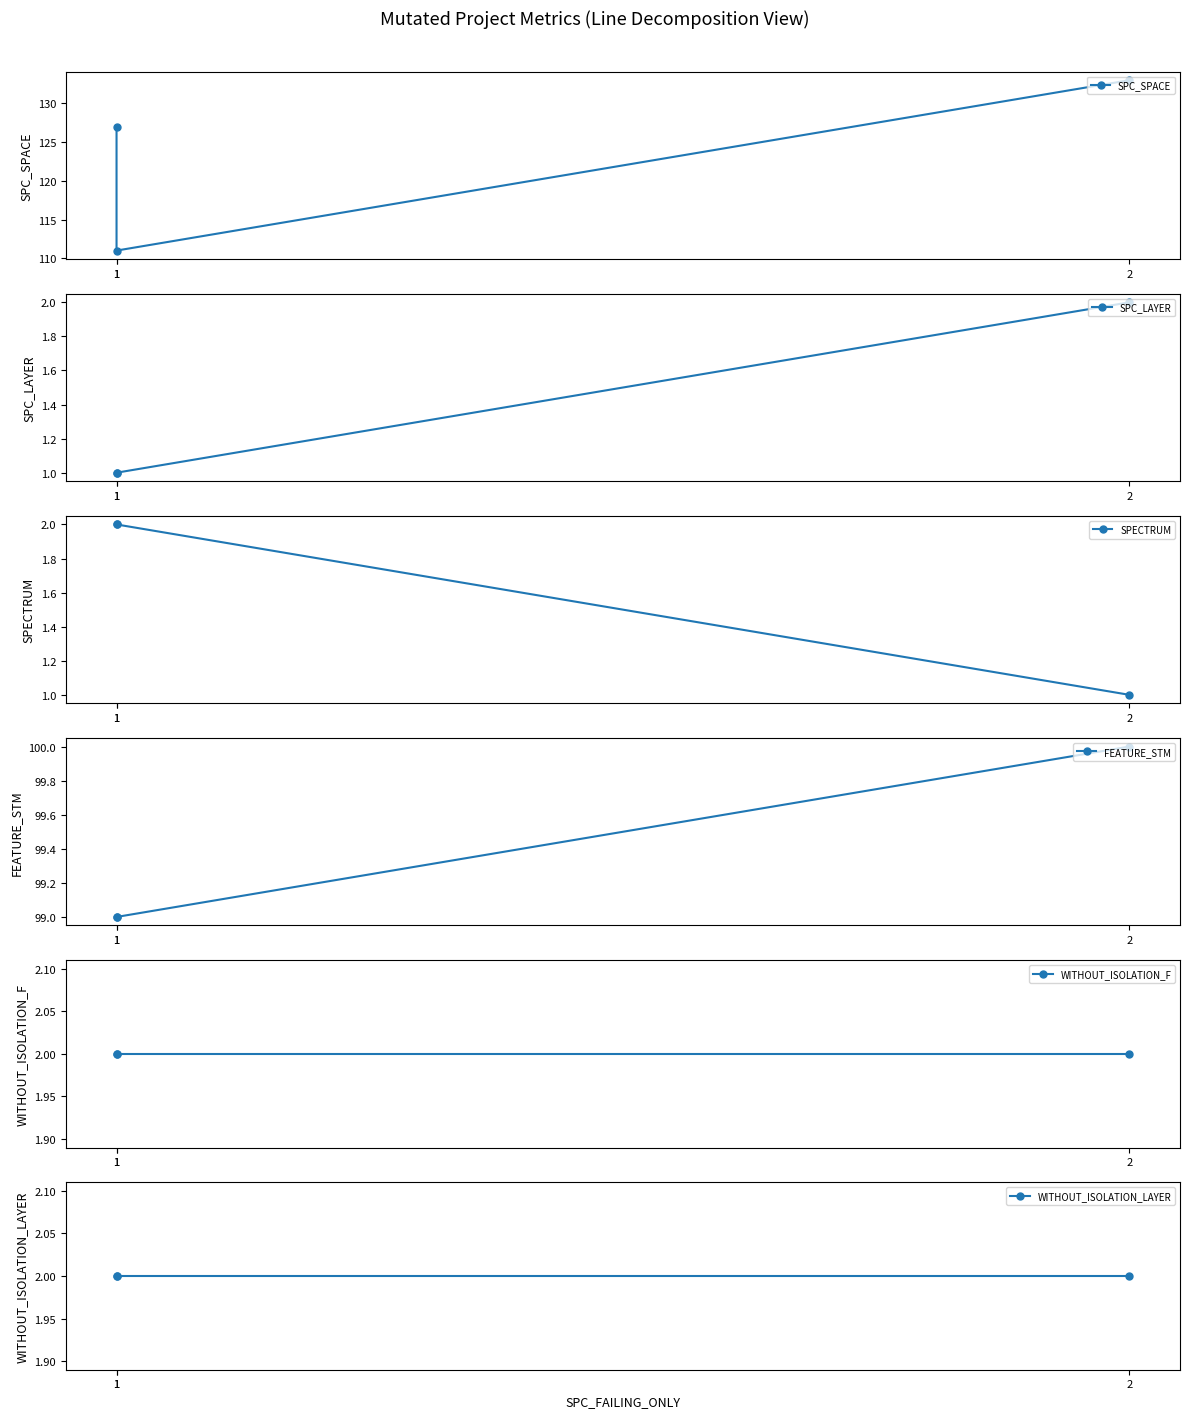

Reading left to right, extract all data points from this chart.

SPC_SPACE: 1=127	1=111	2=133
SPC_LAYER: 1=1	1=1	2=2
SPECTRUM: 1=2	1=2	2=1
FEATURE_STM: 1=99	1=99	2=100
WITHOUT_ISOLATION_F: 1=2	1=2	2=2
WITHOUT_ISOLATION_LAYER: 1=2	1=2	2=2